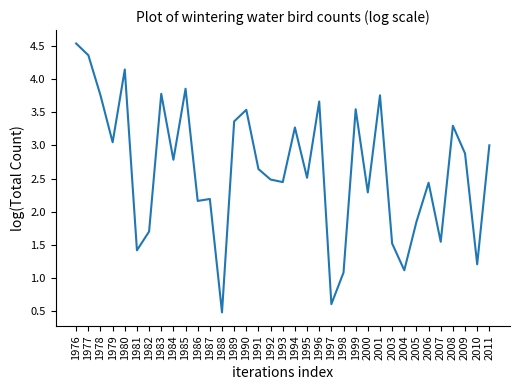

What is the ratio of the value at 1990 to the value at 1996?

1.0